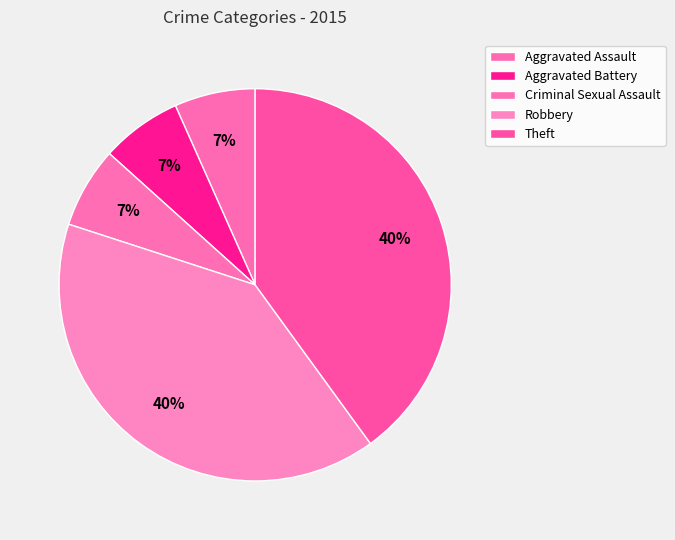

To the nearest percent, what percentage of the pie is Criminal Sexual Assault?

7%